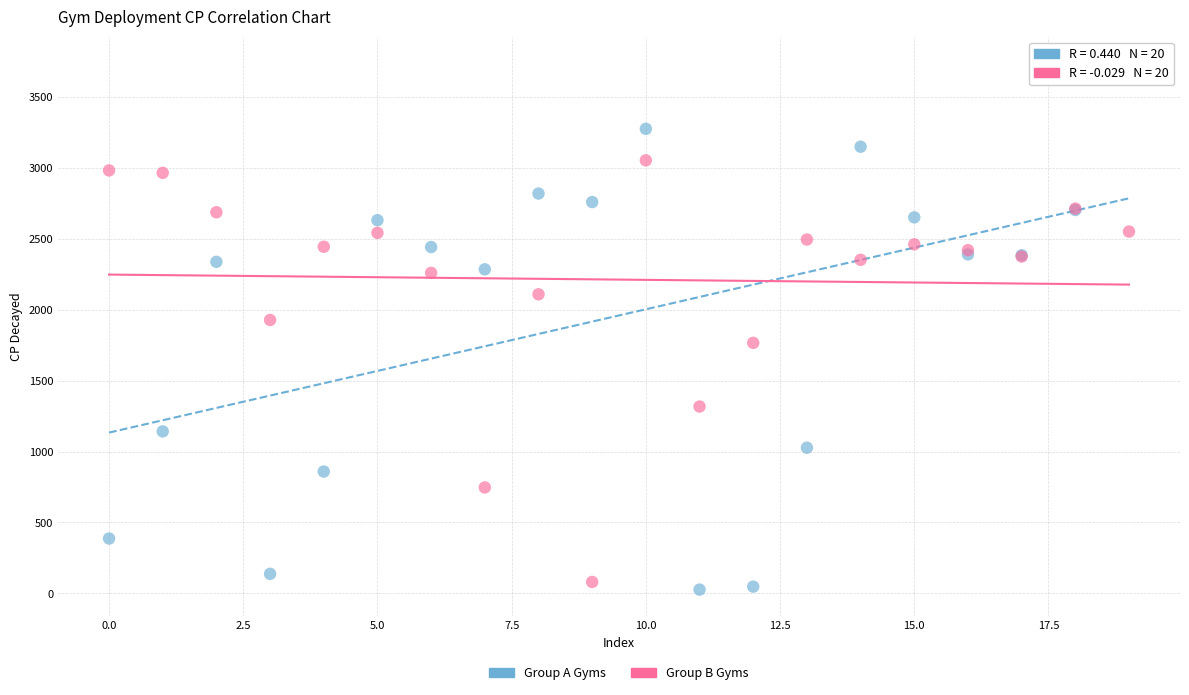

Which series reaches the maximum Y coordinate?

Group A Gyms